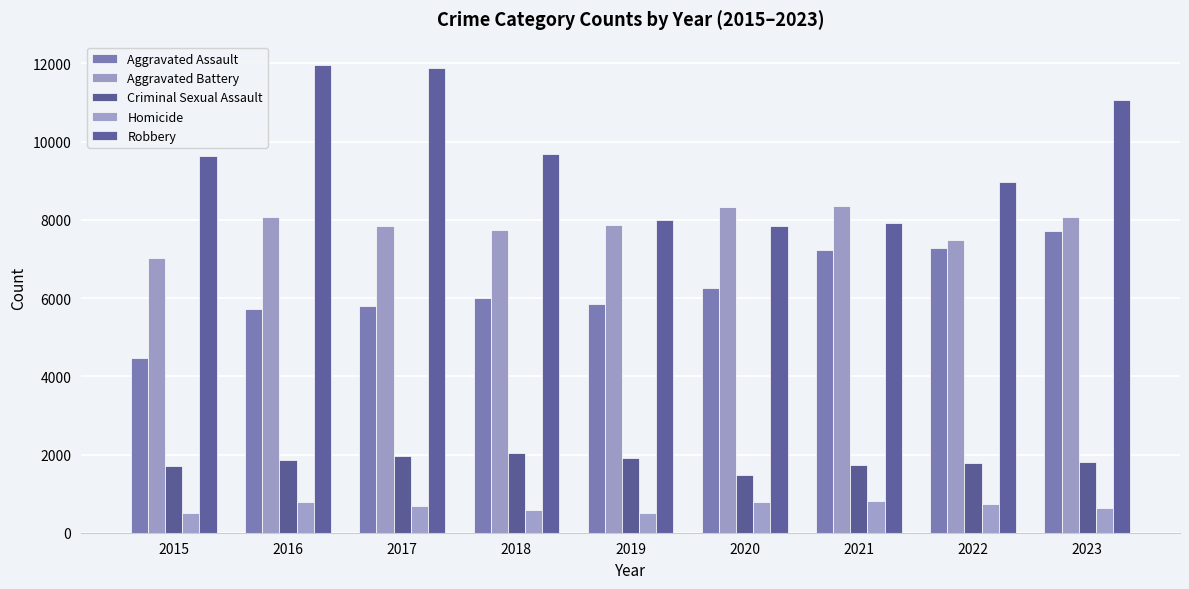

Which series has the largest total across all categories?

Robbery